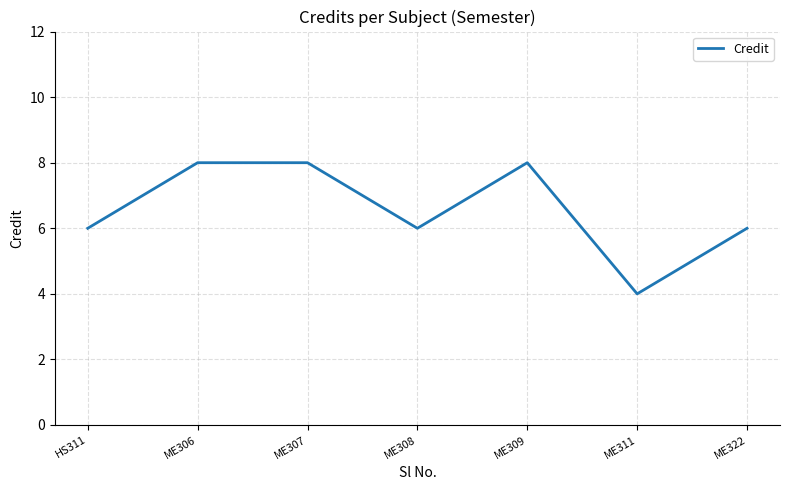

What value does the data have at HS311?

6